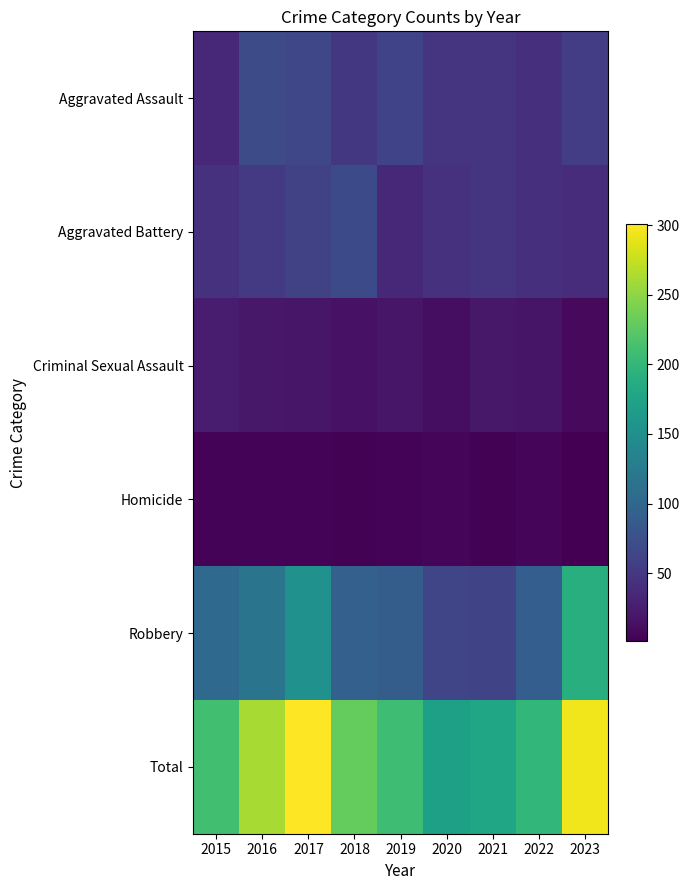

At which category is the sum across all series the highest?

2017